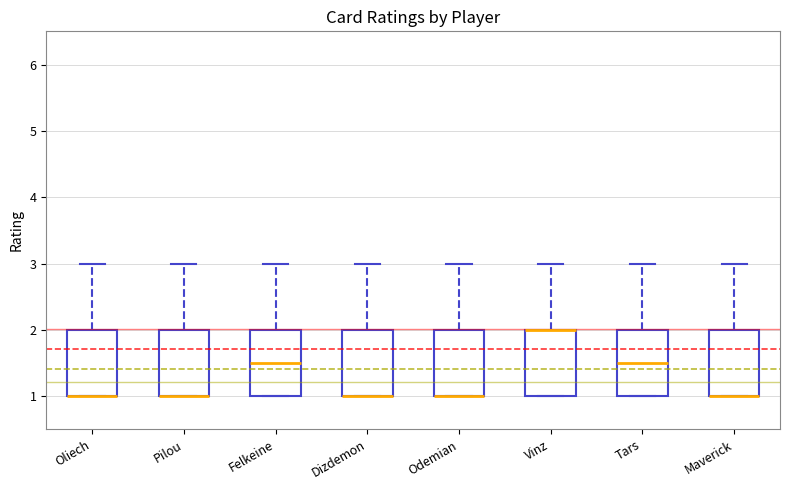

Reading left to right, transcribe this box plot: for each box, give where its median line is, the range the box spans, and where its two whiskers end, as read against the y-axis. The values are not printed on the chart, so give them approximately, as read against the axis.

Oliech: median 1.0 (drawn on the box's lower edge), box 1.0 to 2.0, whiskers 1.0 to 3.0
Pilou: median 1.0 (drawn on the box's lower edge), box 1.0 to 2.0, whiskers 1.0 to 3.0
Felkeine: median 1.5, box 1.0 to 2.0, whiskers 1.0 to 3.0
Dizdemon: median 1.0 (drawn on the box's lower edge), box 1.0 to 2.0, whiskers 1.0 to 3.0
Odemian: median 1.0 (drawn on the box's lower edge), box 1.0 to 2.0, whiskers 1.0 to 3.0
Vinz: median 2.0 (drawn on the box's upper edge), box 1.0 to 2.0, whiskers 1.0 to 3.0
Tars: median 1.5, box 1.0 to 2.0, whiskers 1.0 to 3.0
Maverick: median 1.0 (drawn on the box's lower edge), box 1.0 to 2.0, whiskers 1.0 to 3.0